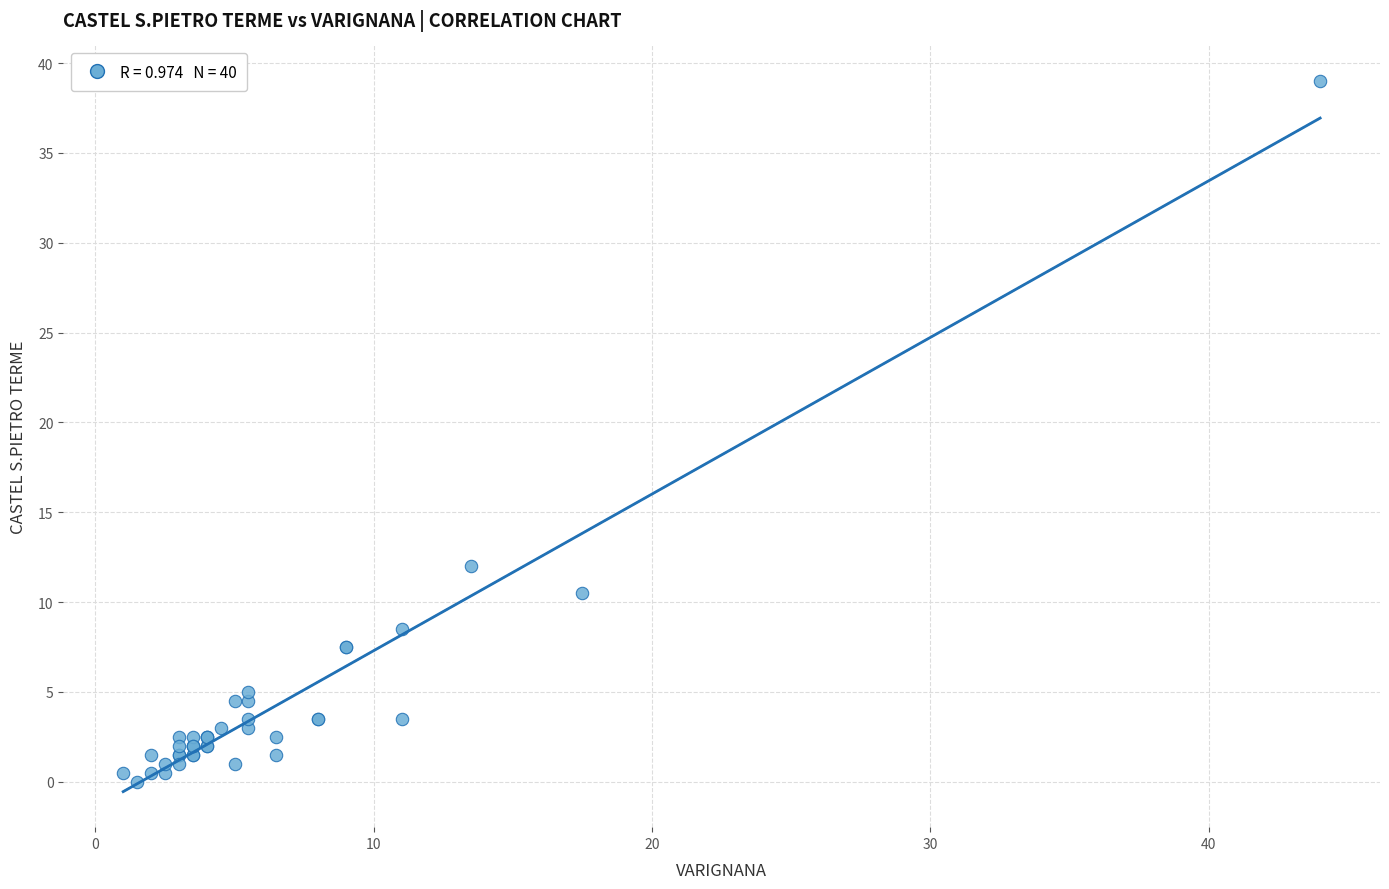

What Y value in the scatter plot is closest to 19?

12.0